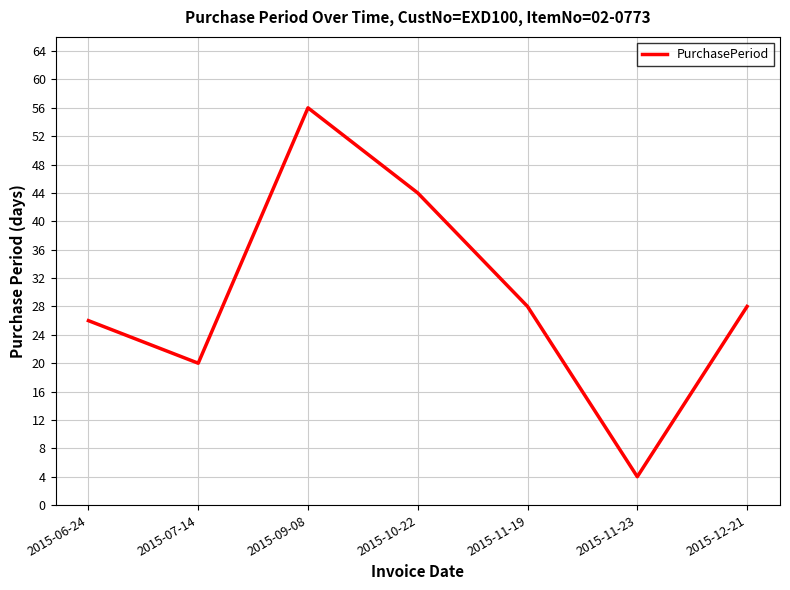

Reading left to right, extract all data points from this chart.

26	20	56	44	28	4	28